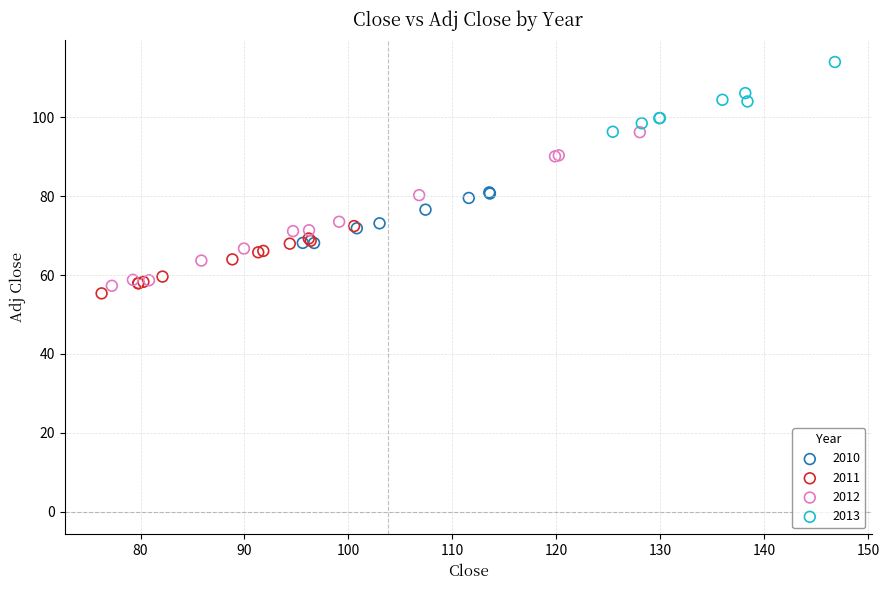

Which series reaches the maximum Y coordinate?

2013